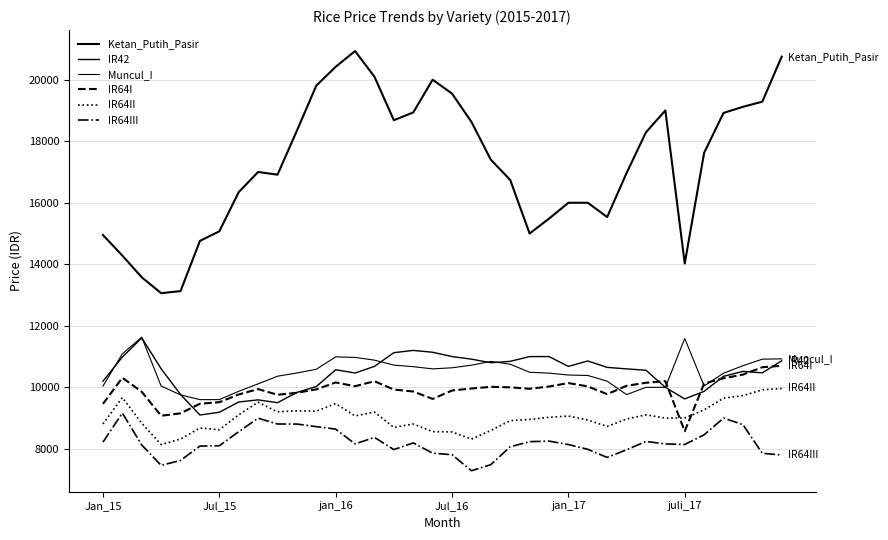

Does the chart have visible grid lines?

Yes